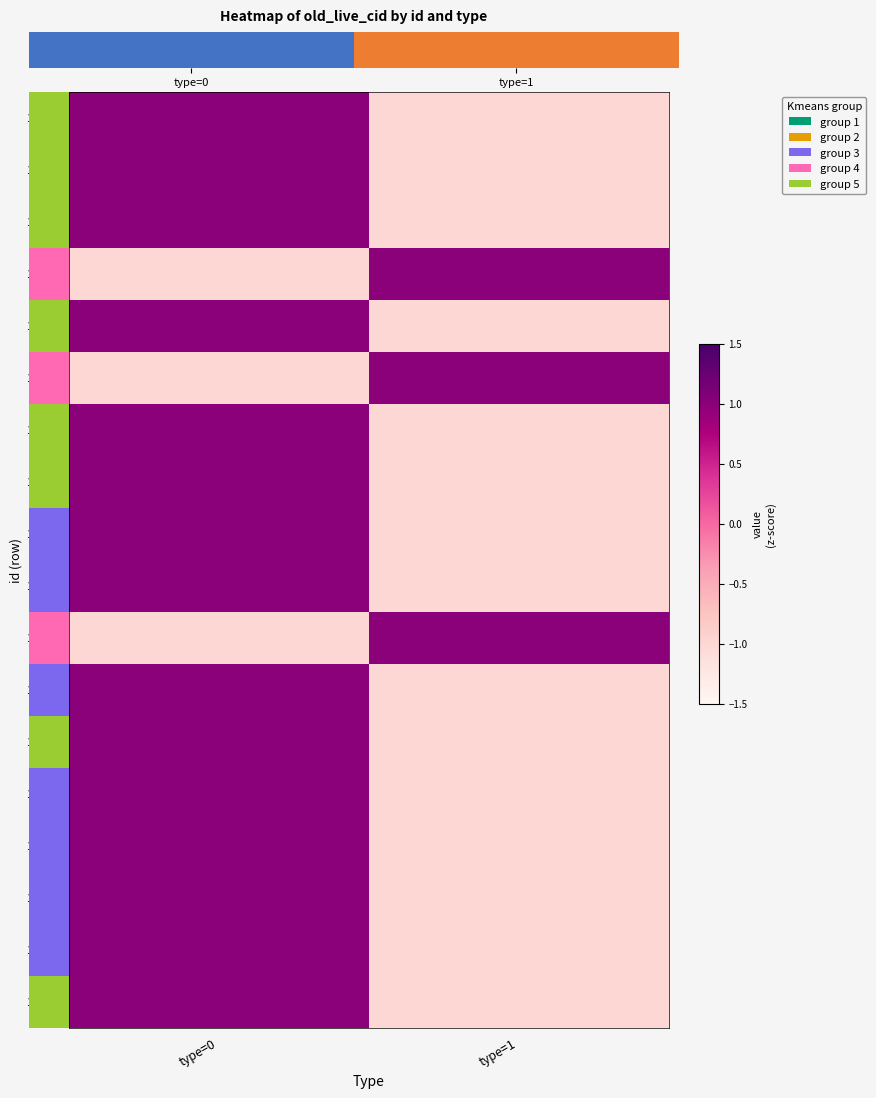

Rank the series at type=1 from lowest to highest value.

122617, 122609, 122602, 122595, 122588, 122579, 122574, 122573, 122565, 122562, 122557, 122556, 122555, 122553, 122552, 122599, 122593, 122572